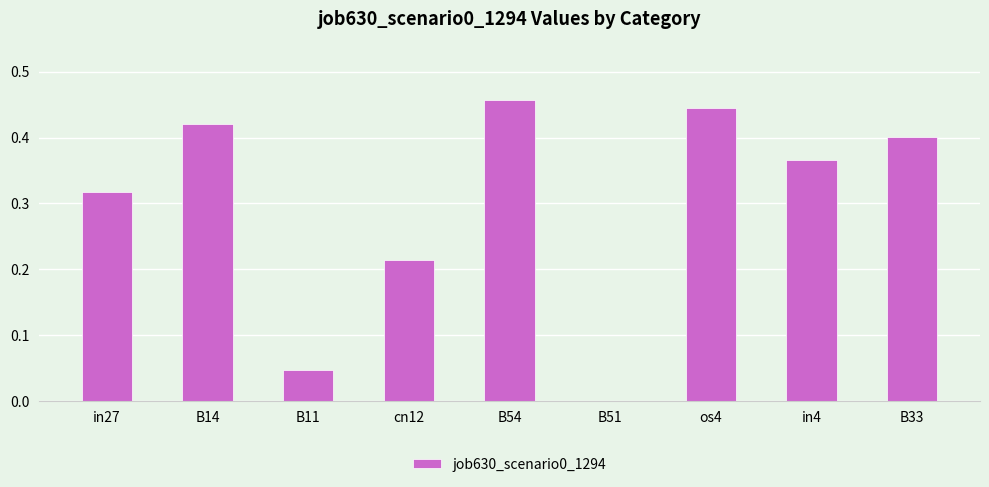

What is the sum of the values at B33 and cn12?

0.6